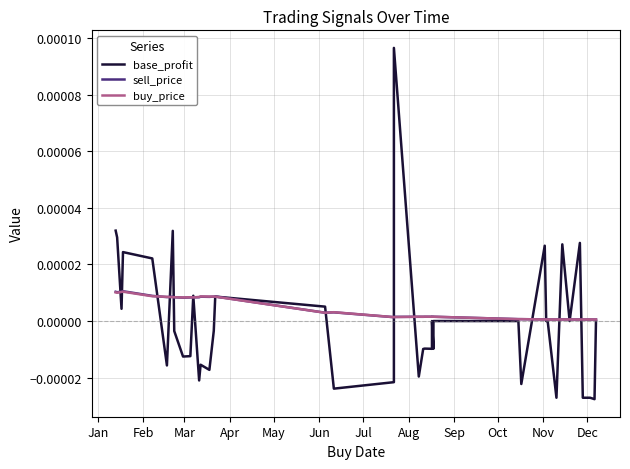

What are all the series names shown in the legend?

base_profit, sell_price, buy_price